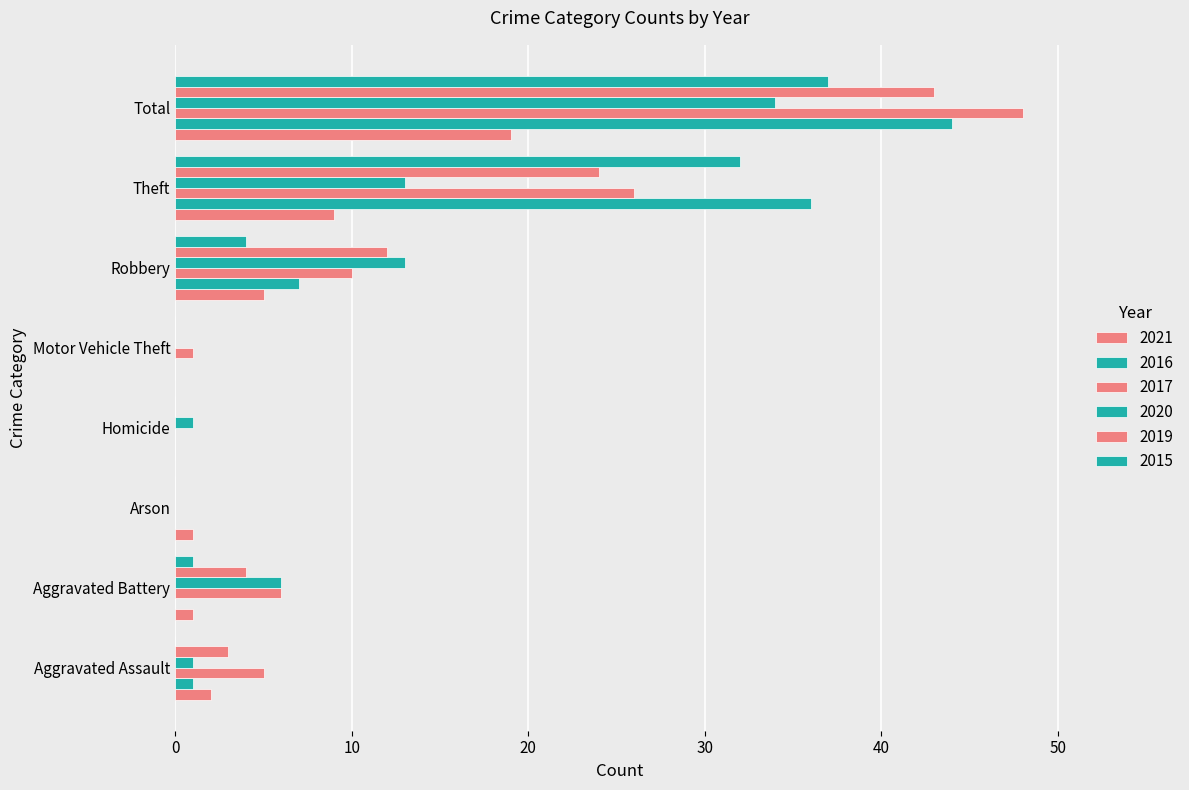

Count the number of data series in this chart.

6